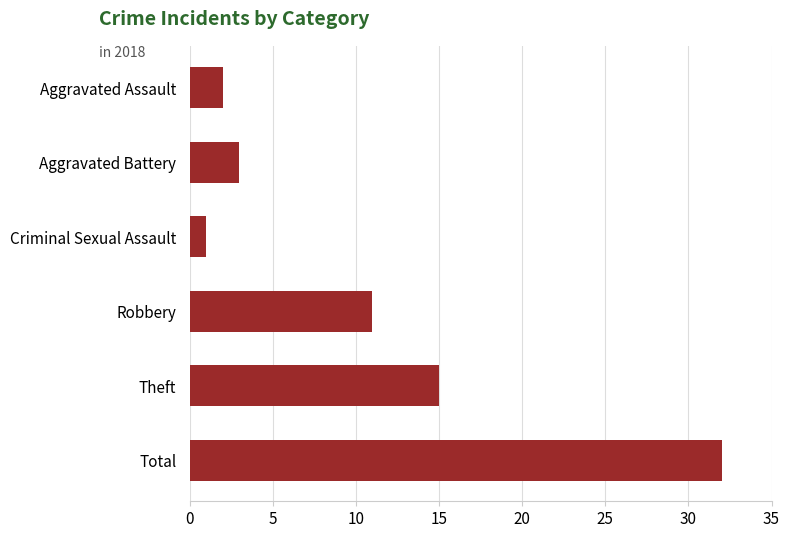

List the labels in order of value, largest first.

Total, Theft, Robbery, Aggravated Battery, Aggravated Assault, Criminal Sexual Assault